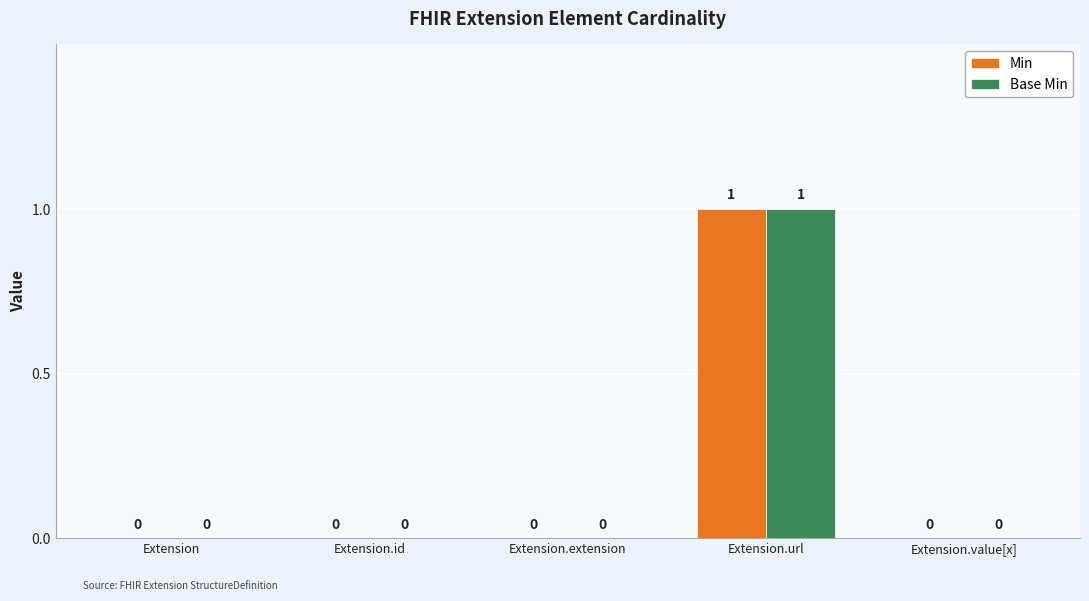

At which category is the sum across all series the highest?

Extension.url